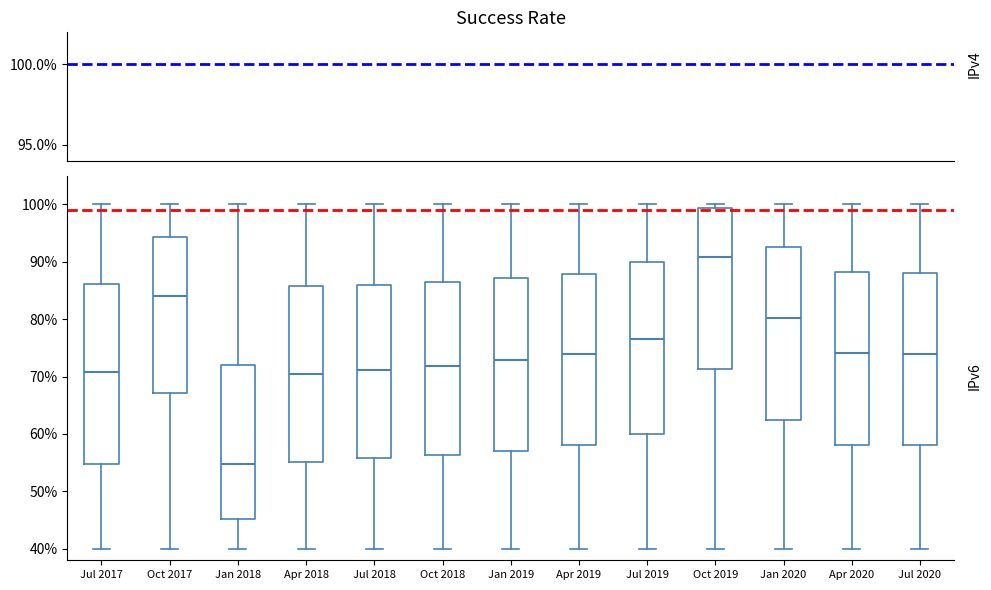

Which box's median line is the lowest?

Jan 2018